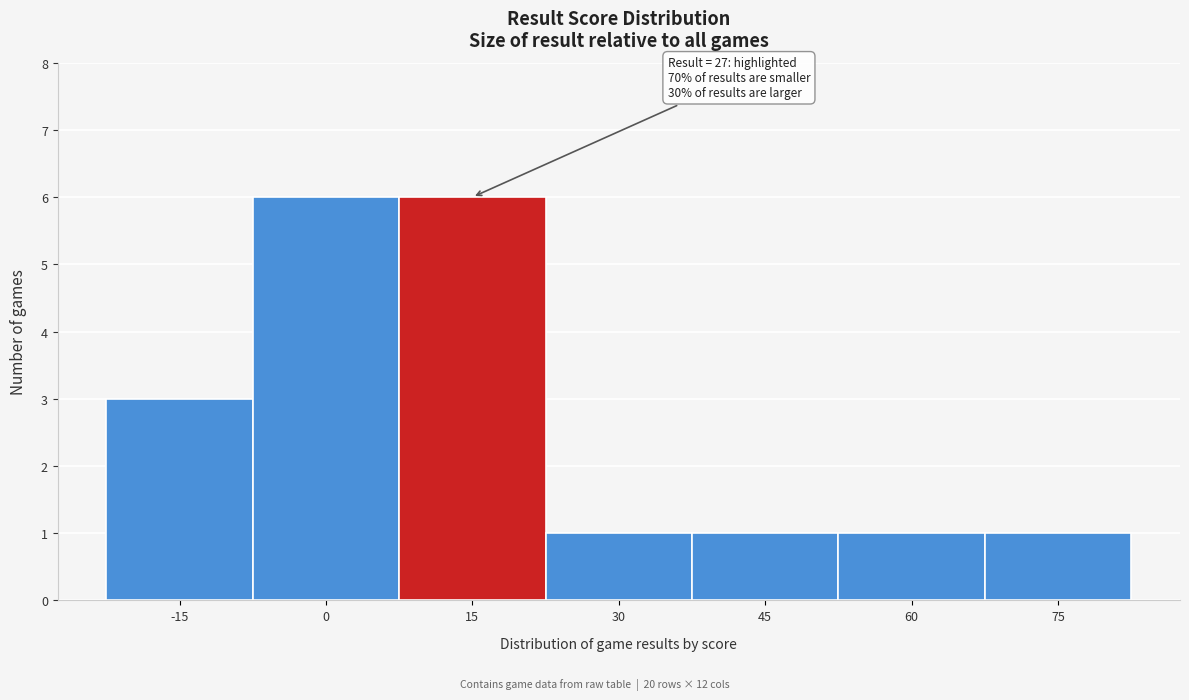

Reading left to right, transcribe all the data shown in this chart.

-15=3	0=6	15=6	30=1	45=1	60=1	75=1